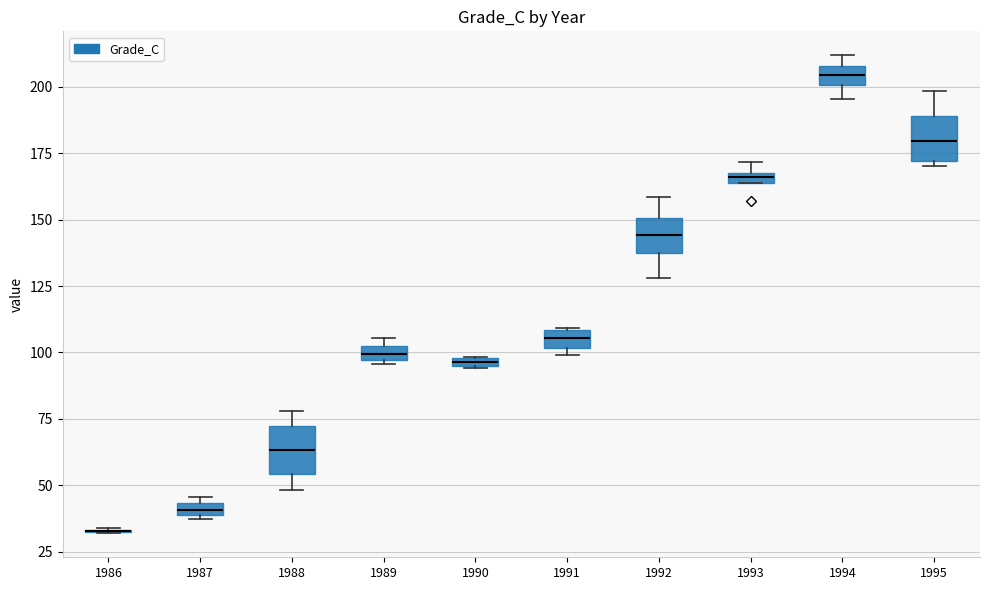

Where is the upper edge of the box at x = 1987 on the y-axis? The values are not printed on the chart, so give them approximately, as read against the axis.

45